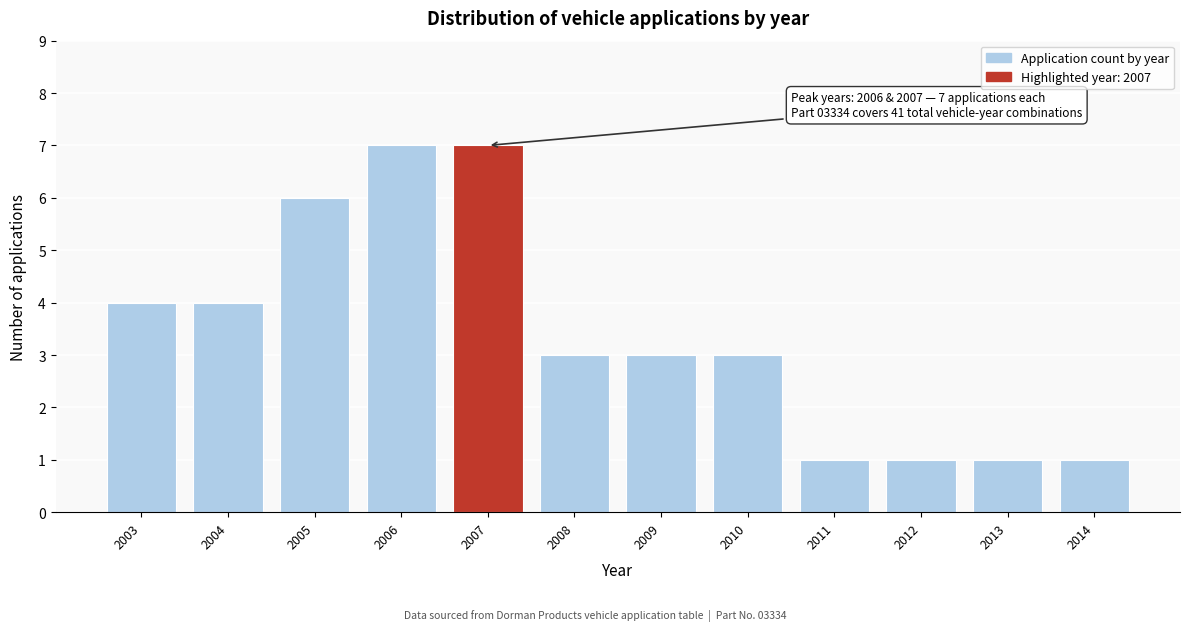

Reading left to right, transcribe all the data shown in this chart.

2003=4	2004=4	2005=6	2006=7	2007=7	2008=3	2009=3	2010=3	2011=1	2012=1	2013=1	2014=1